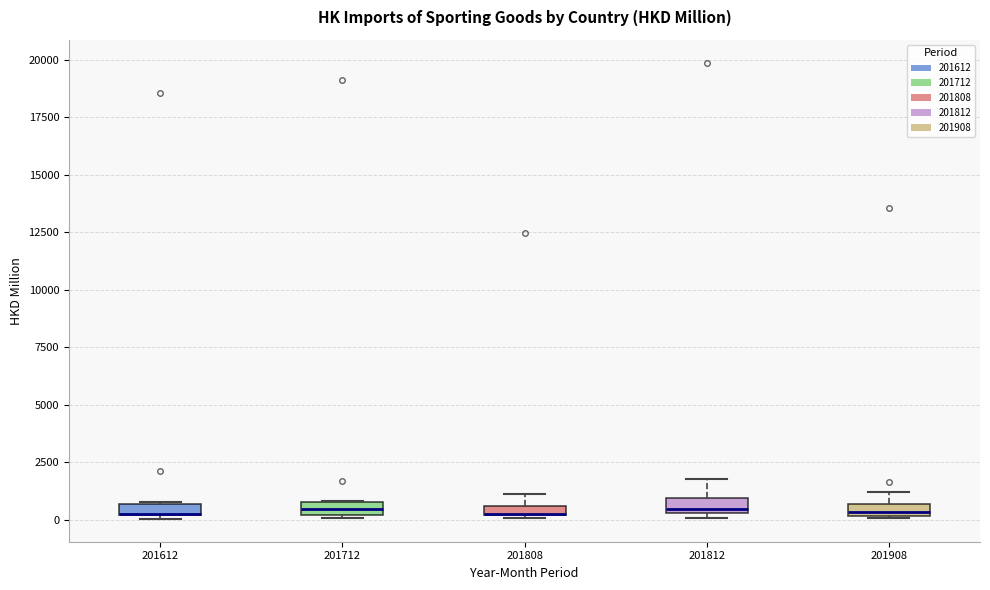

Where is the lower edge of the box at x = 201712 on the y-axis? The values are not printed on the chart, so give them approximately, as read against the axis.

0